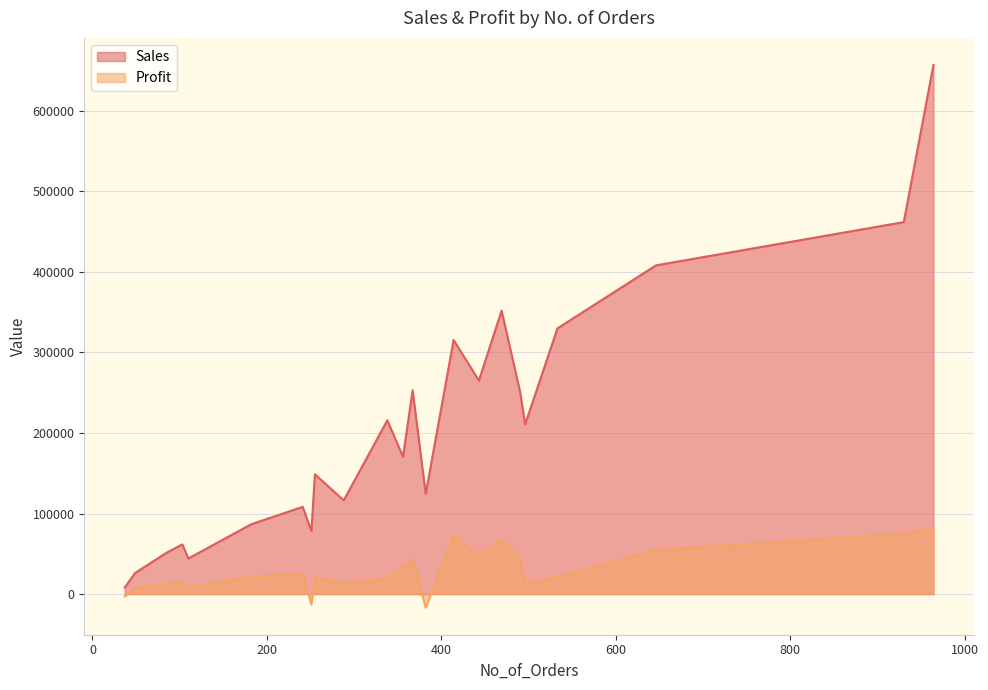

What is the sum of all Profit values?

663778.7